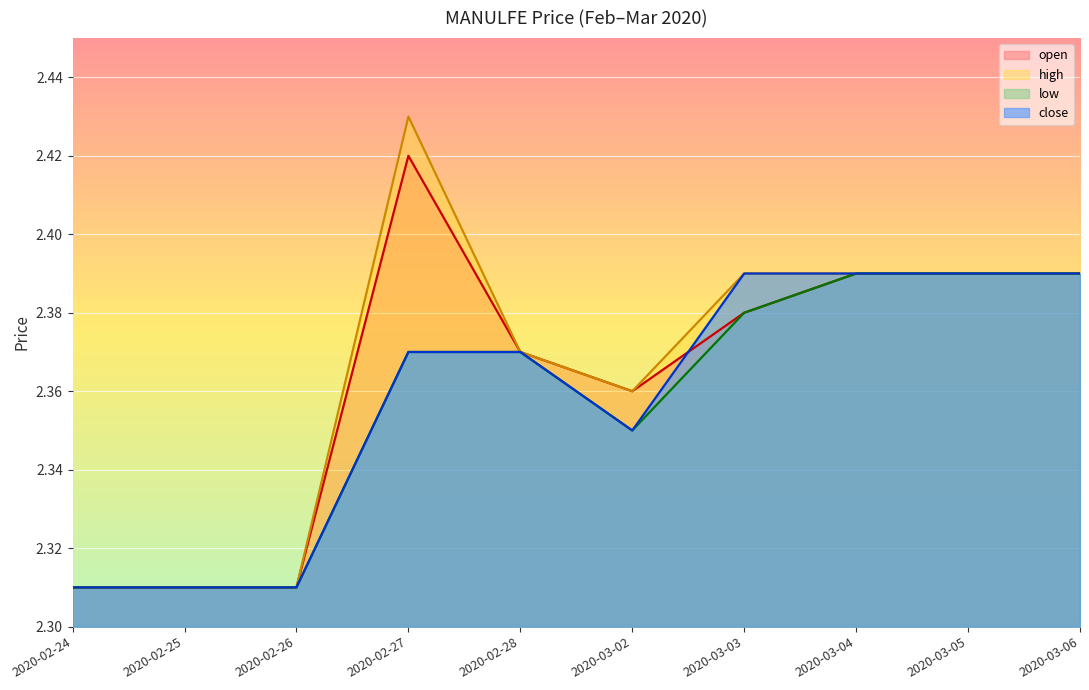

How many series are shown in this chart?

4